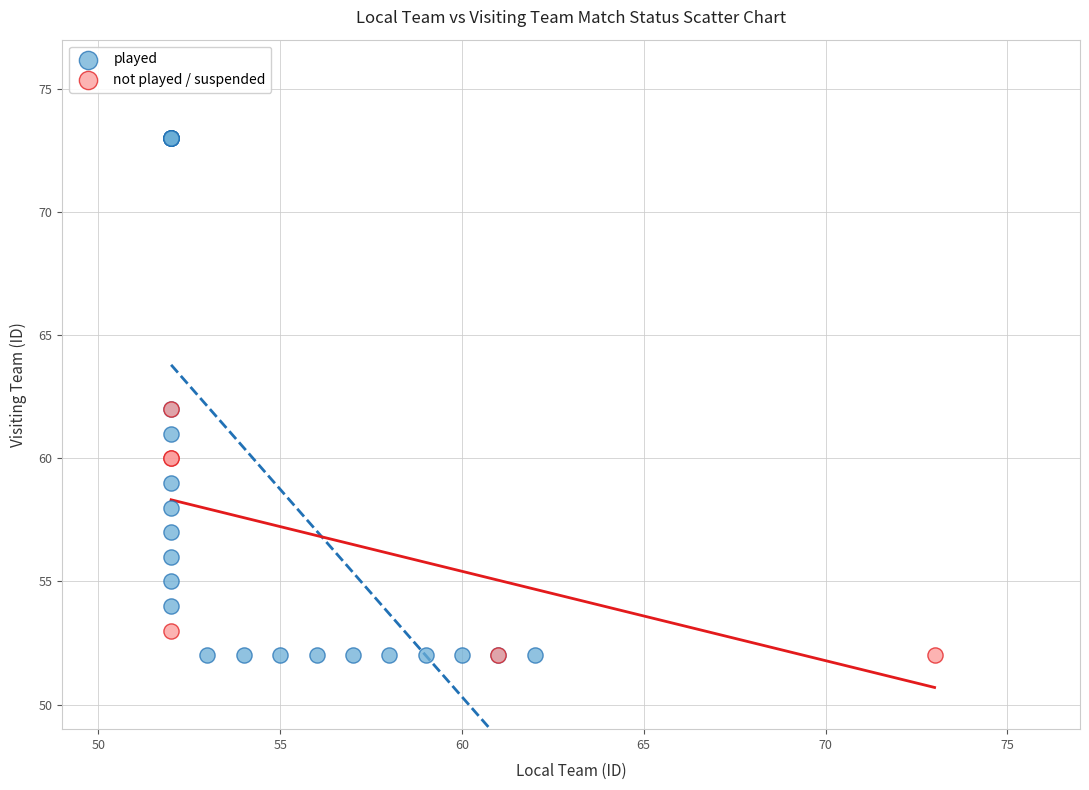

Which series contains the highest Y value?

played